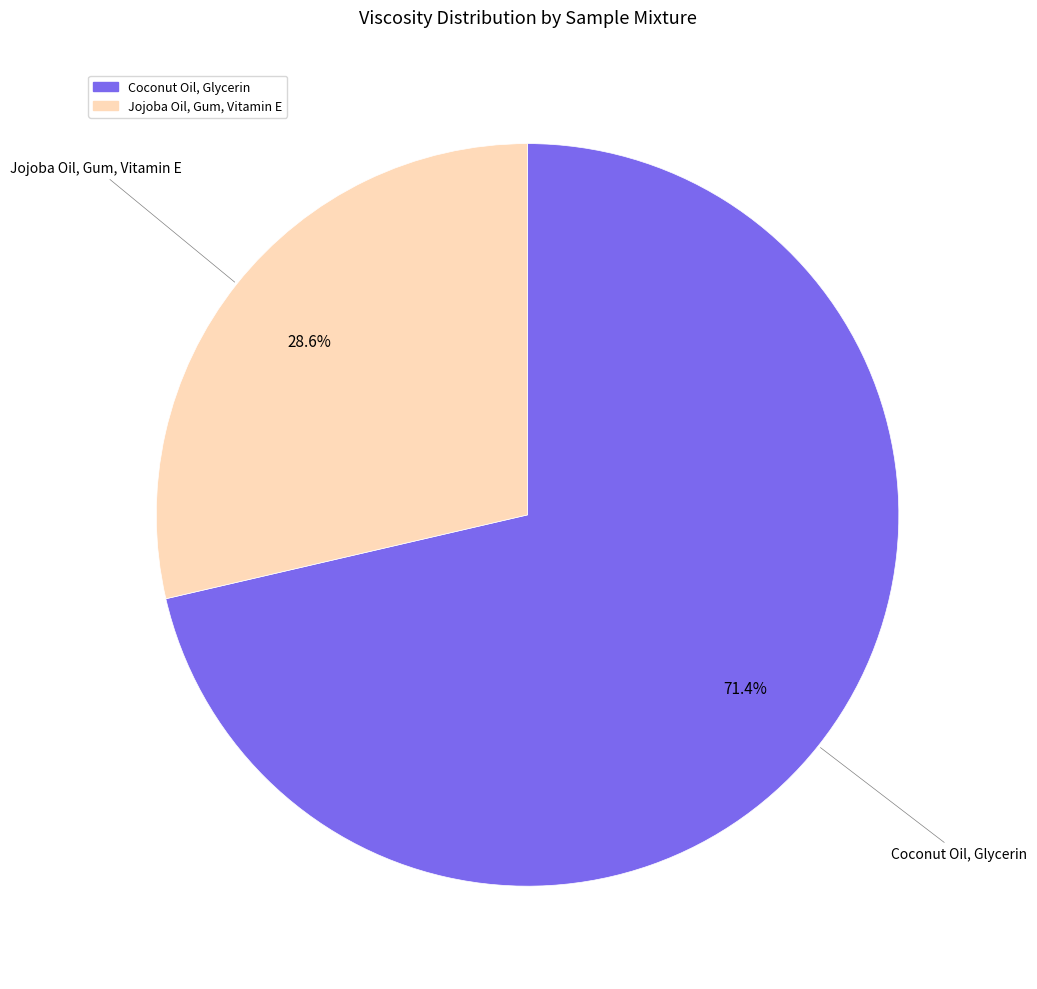

Does Jojoba Oil, Gum, Vitamin E account for over 50% of the chart?

No